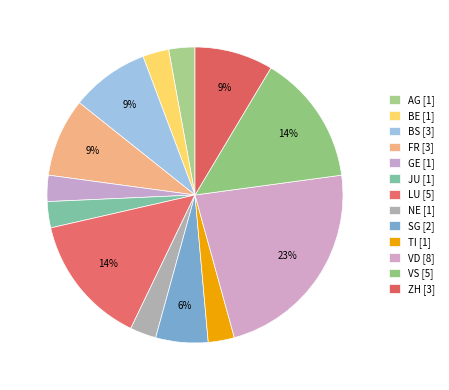

What is the largest slice in the pie chart?

VD